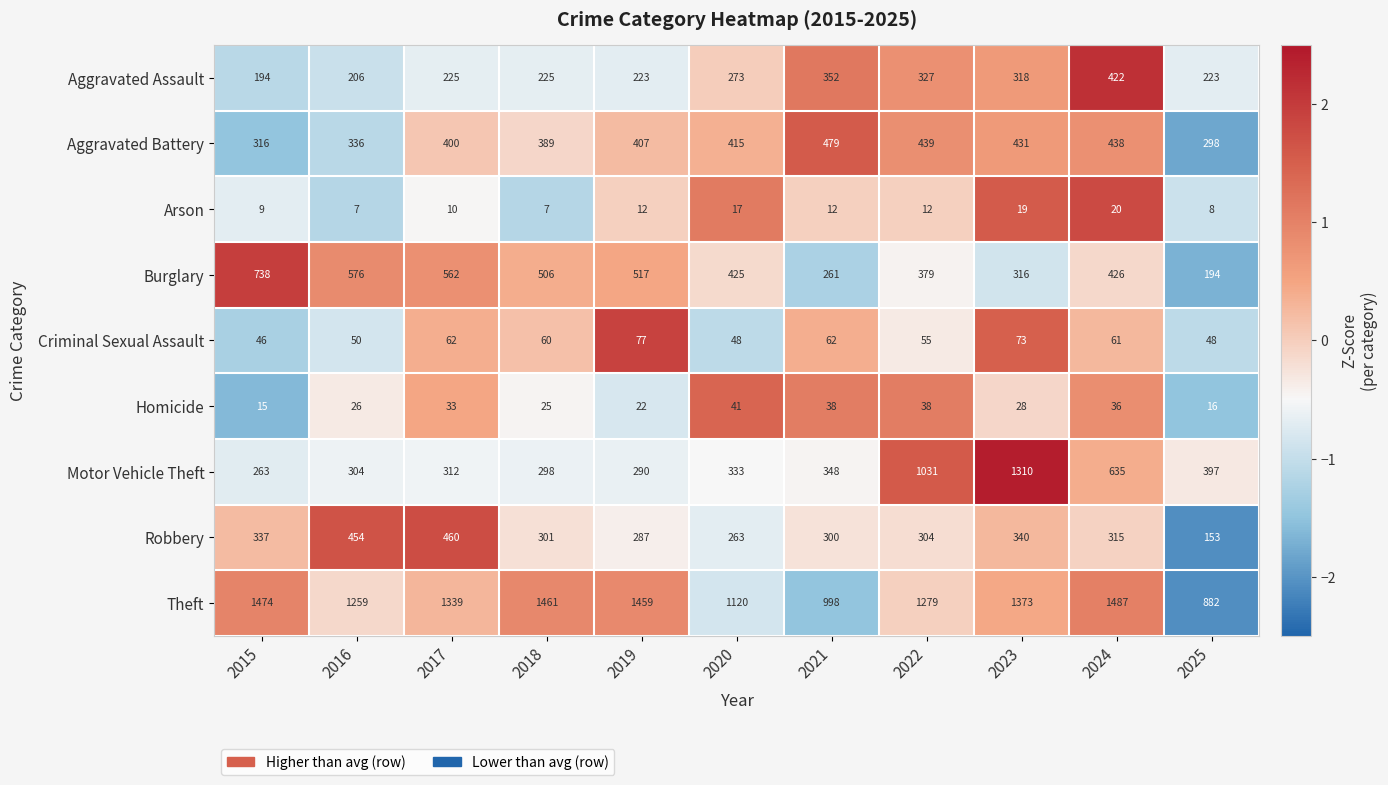

Which label corresponds to the largest value in the chart?

2024